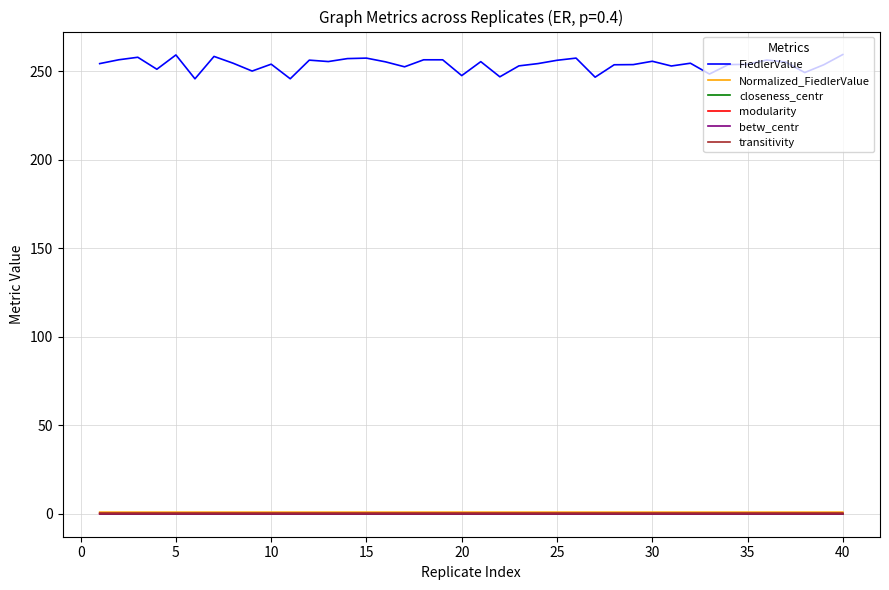

True or false: FiedlerValue and betw_centr cross at least once.

False